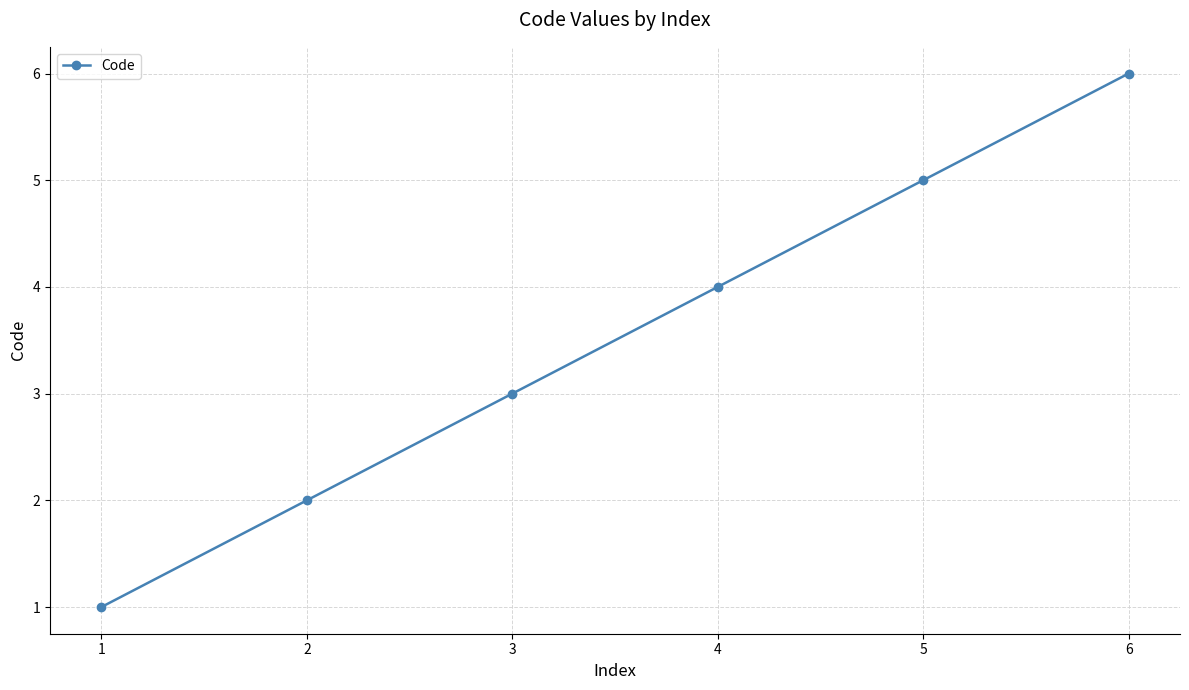

Rank the categories by value from lowest to highest.

1, 2, 3, 4, 5, 6